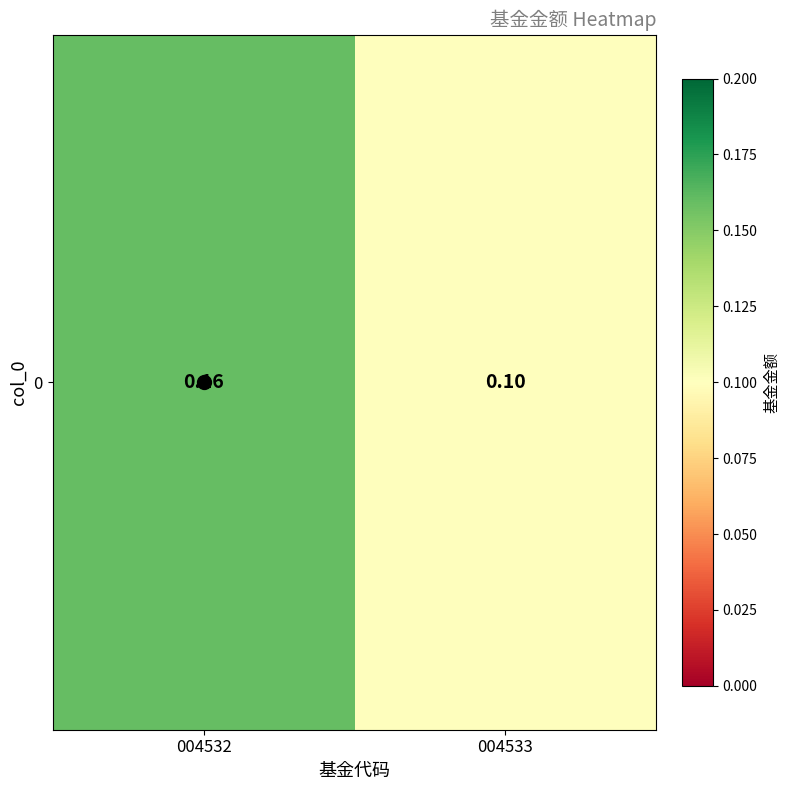

Reading left to right, what are all the values shown in this chart?

004532=0.2	004533=0.1